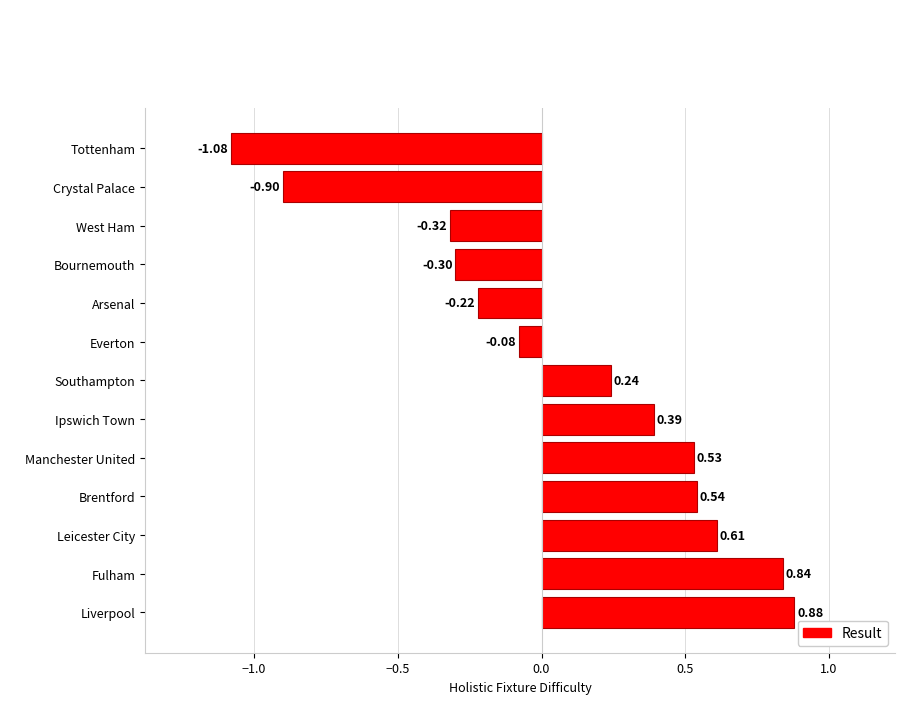

At which category does the chart reach its minimum across all series?

Tottenham